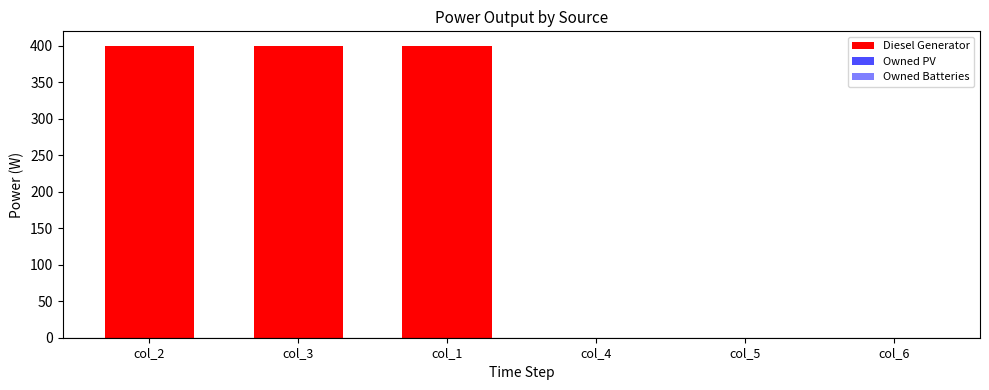

Count the number of categories in the chart.

6